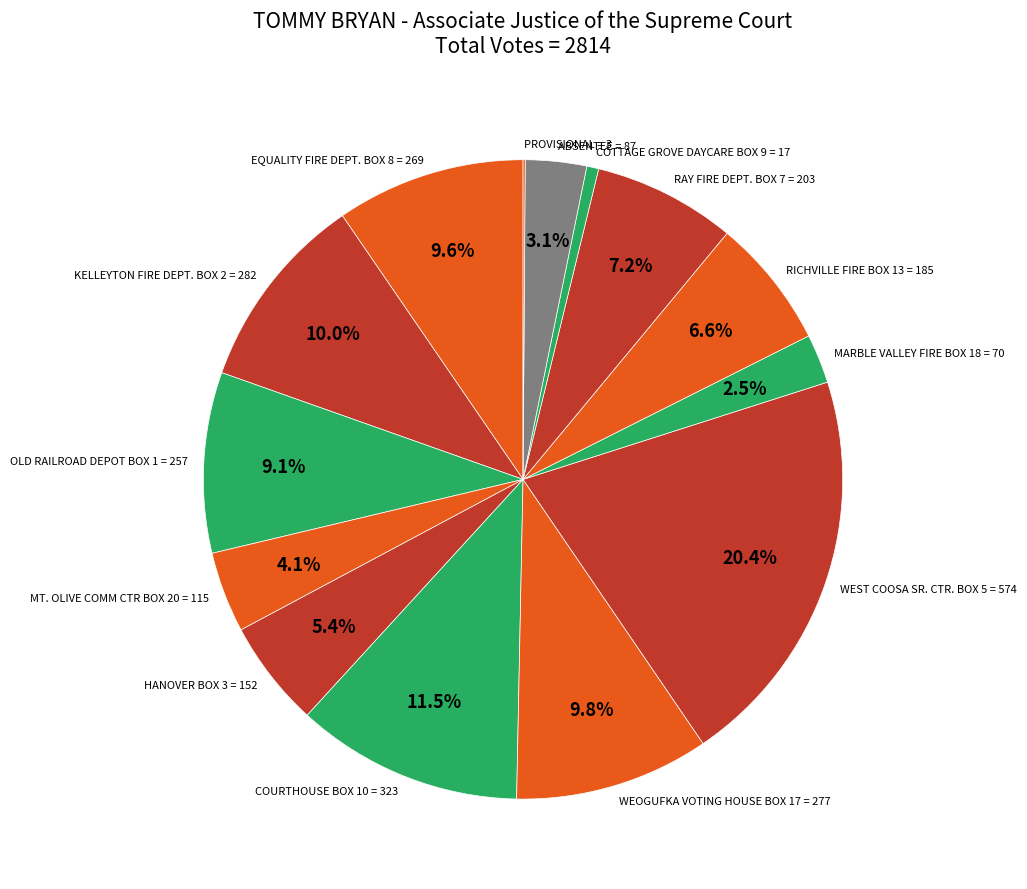

Does ABSENTEE account for over 50% of the chart?

No